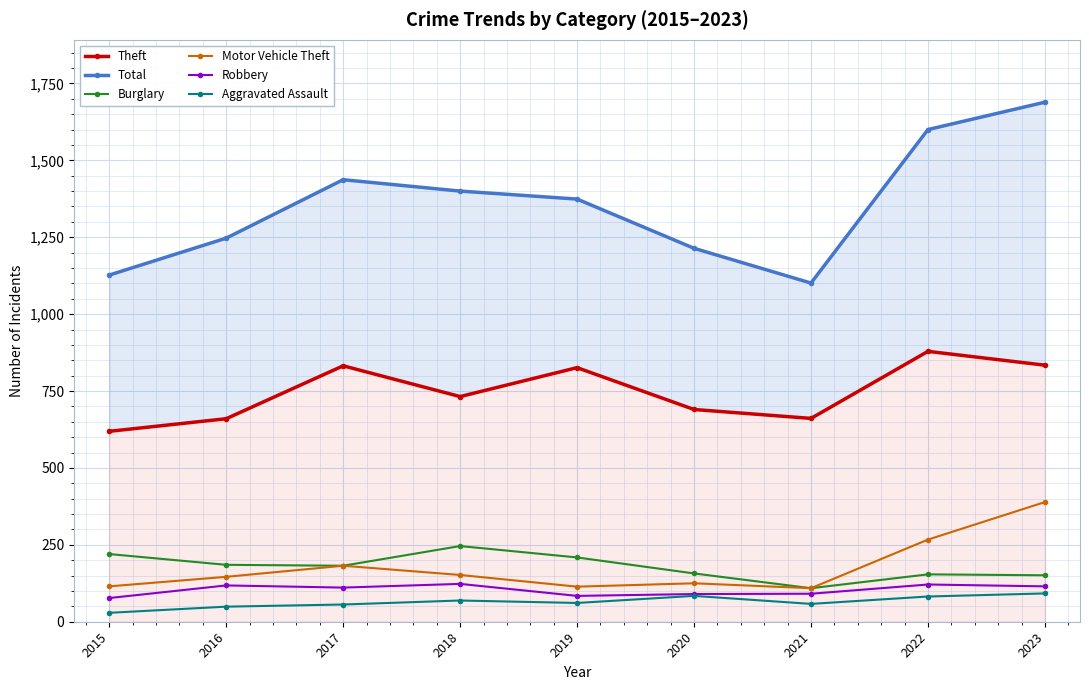

Which category has the lowest value across all series?

2015